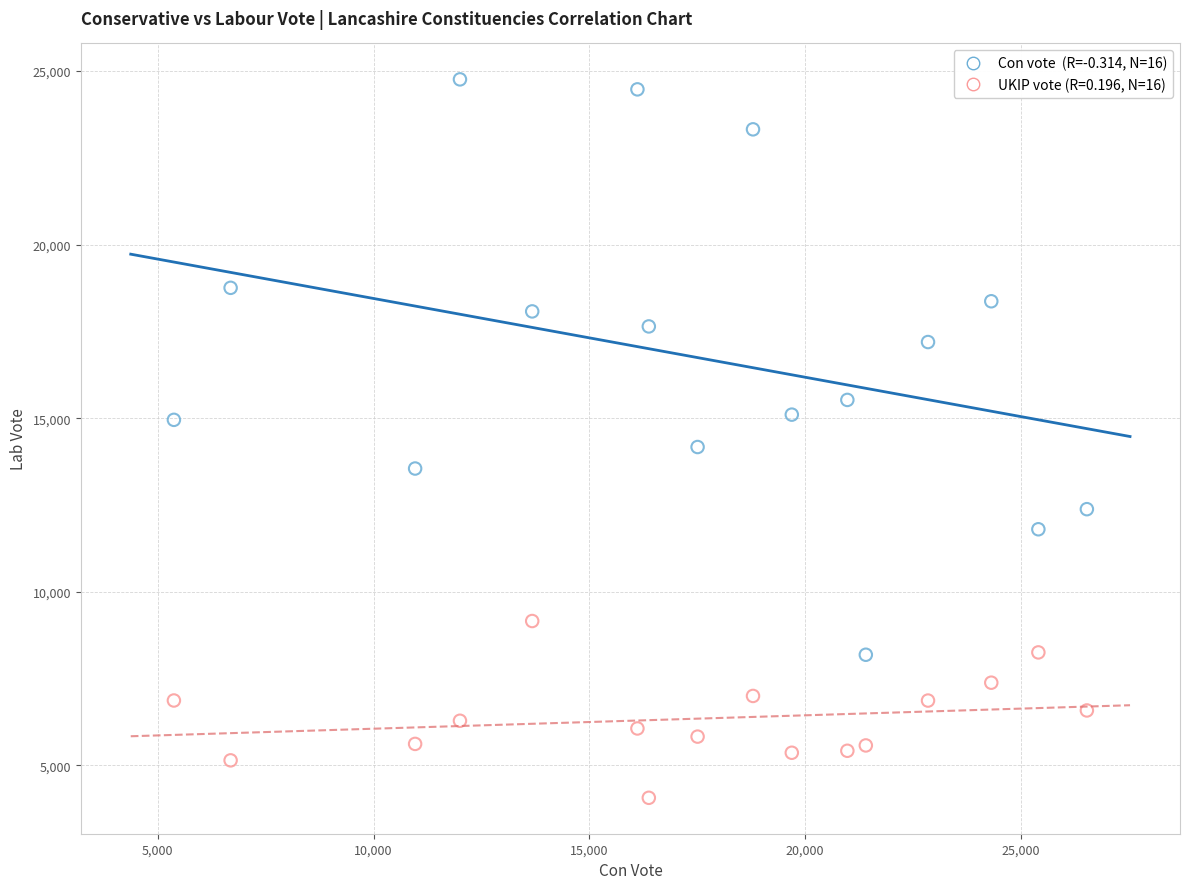

Across all data points, what is the range of Y values (max minus min)?

20702